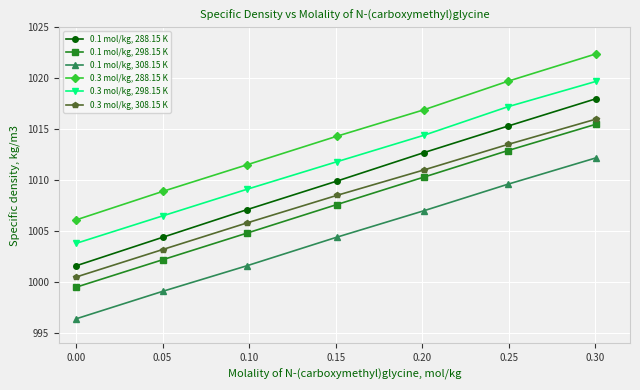

True or false: 0.1 mol/kg, 298.15 K and 0.3 mol/kg, 298.15 K cross at least once.

False